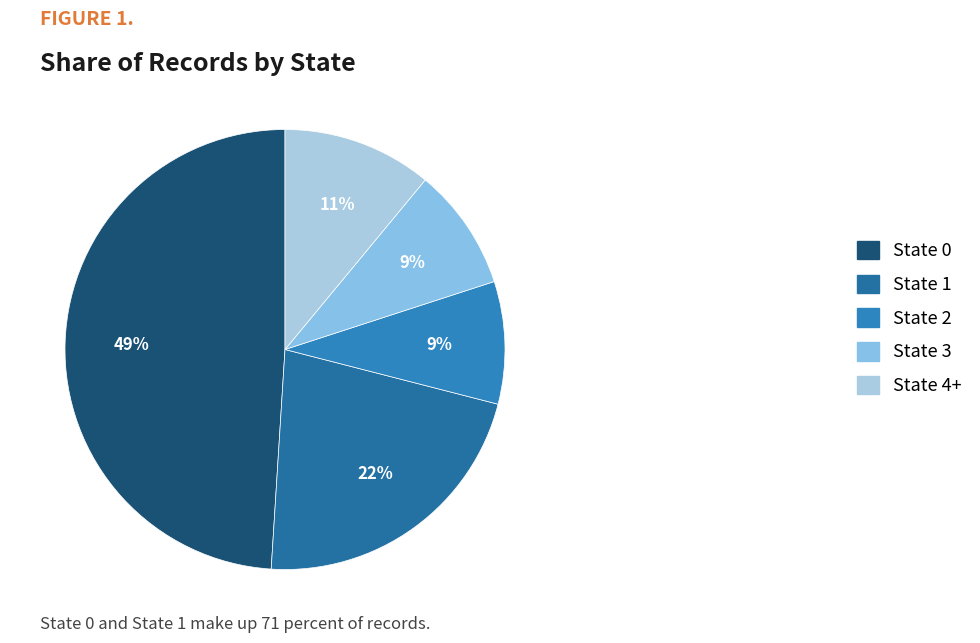

How many segments does this pie chart have?

5